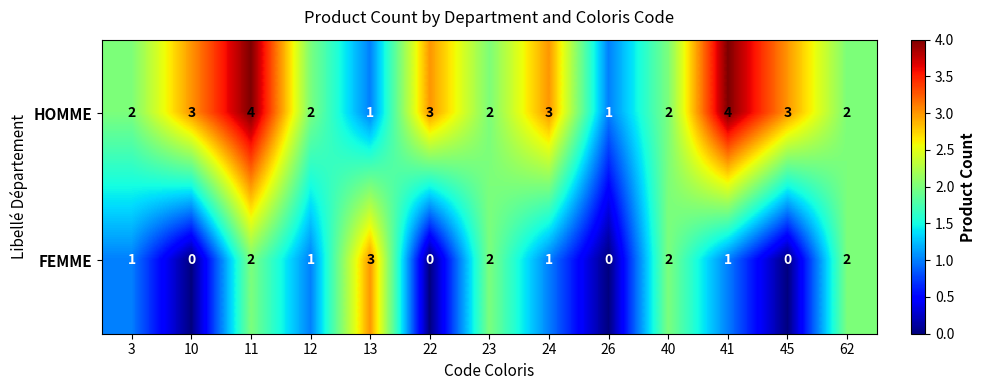

Is the value of HOMME at 12 greater than the value of FEMME at 24?

Yes